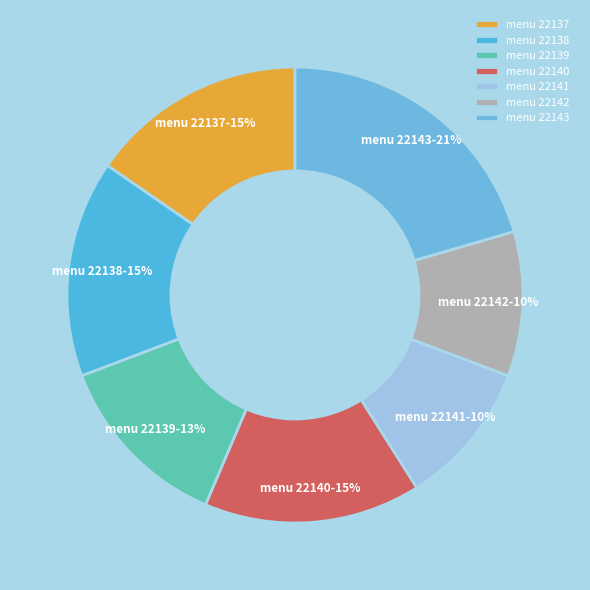

How many slices are in this pie chart?

7